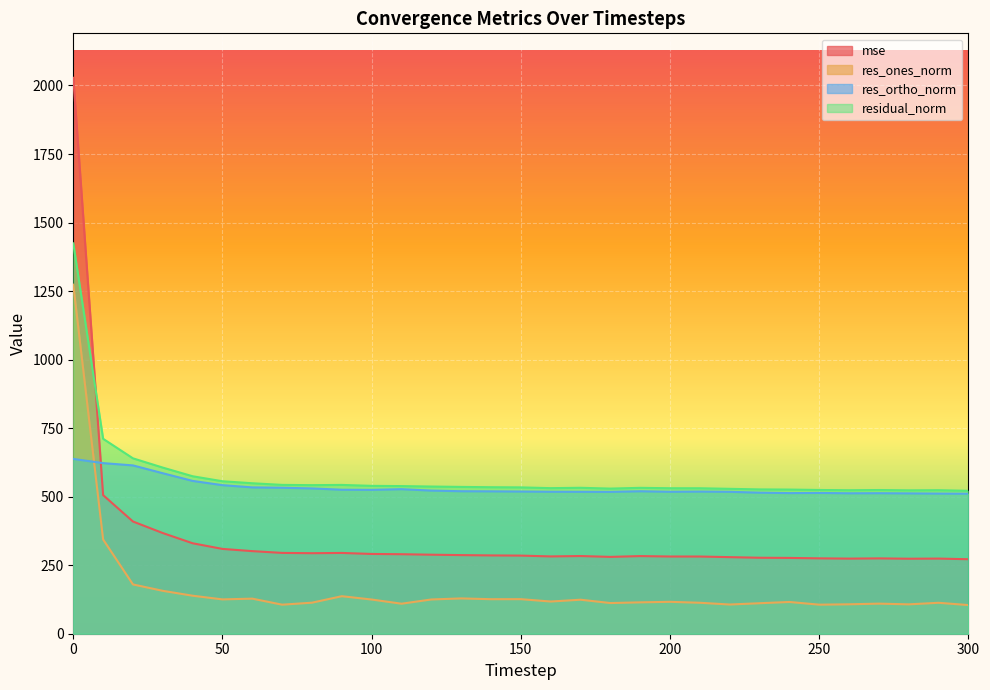

Rank the series by their maximum value, from lowest to highest.

res_ortho_norm, res_ones_norm, residual_norm, mse